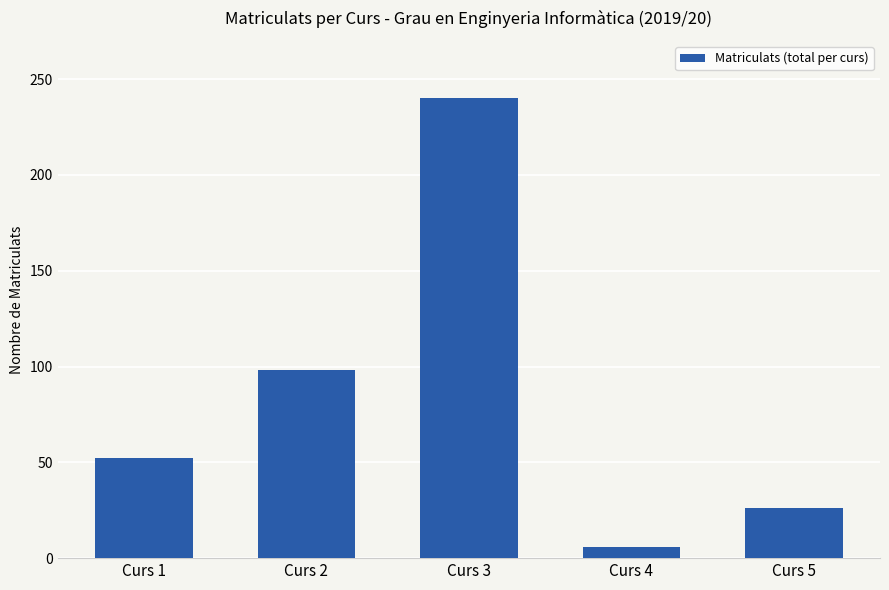

List the labels in order of value, smallest first.

Curs 4, Curs 5, Curs 1, Curs 2, Curs 3